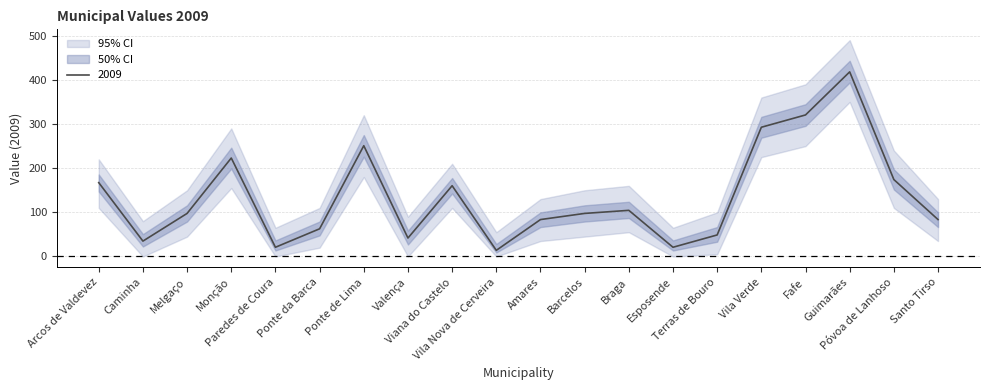

How many lines are shown in the chart?

1